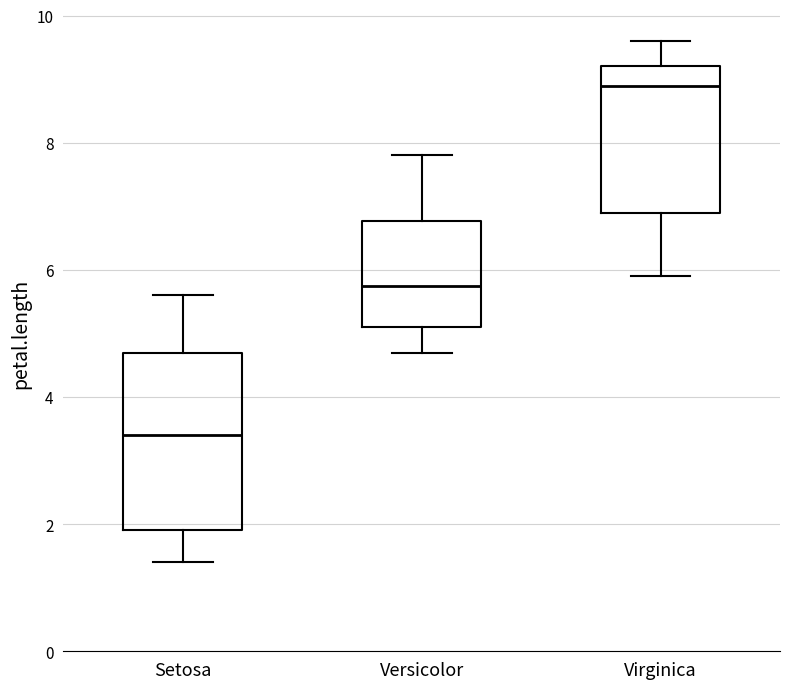

Which box has the highest median line?

Virginica